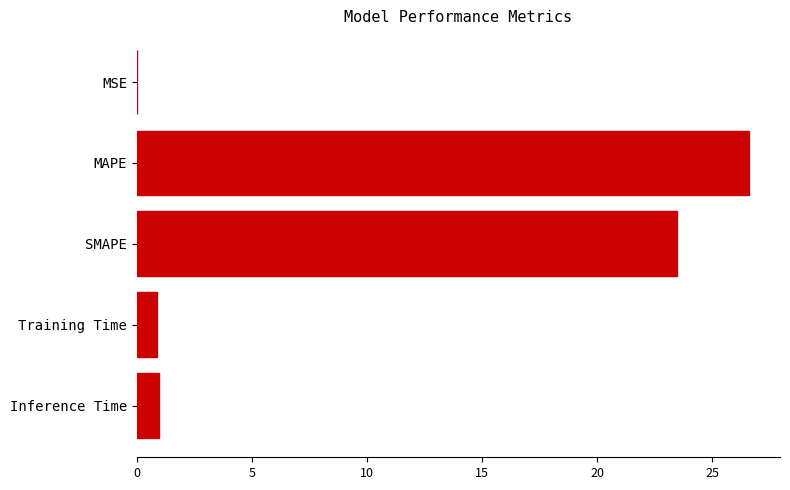

Which label corresponds to the largest value in the chart?

MAPE